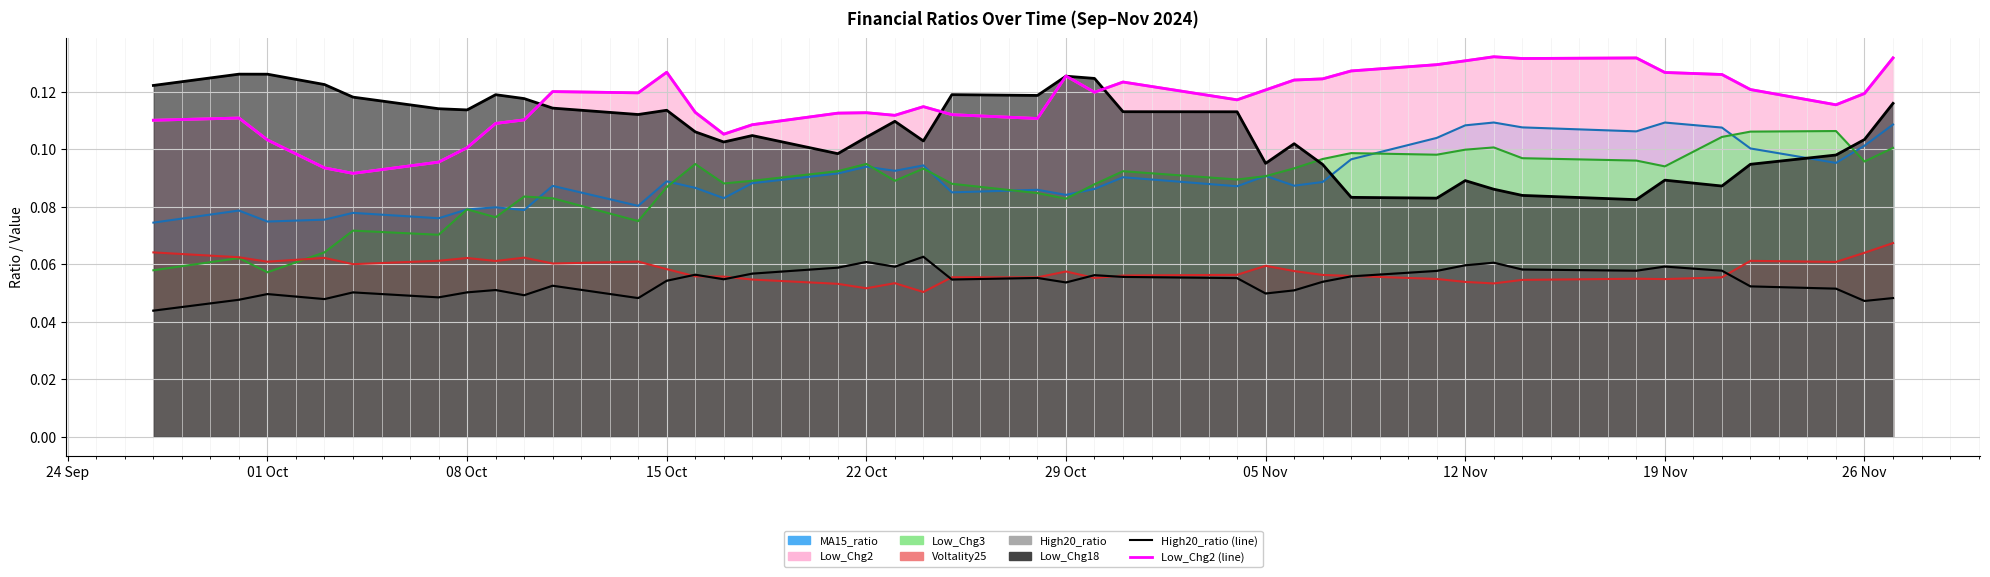

At which label does Low_Chg3 reach its peak?

2024-11-25